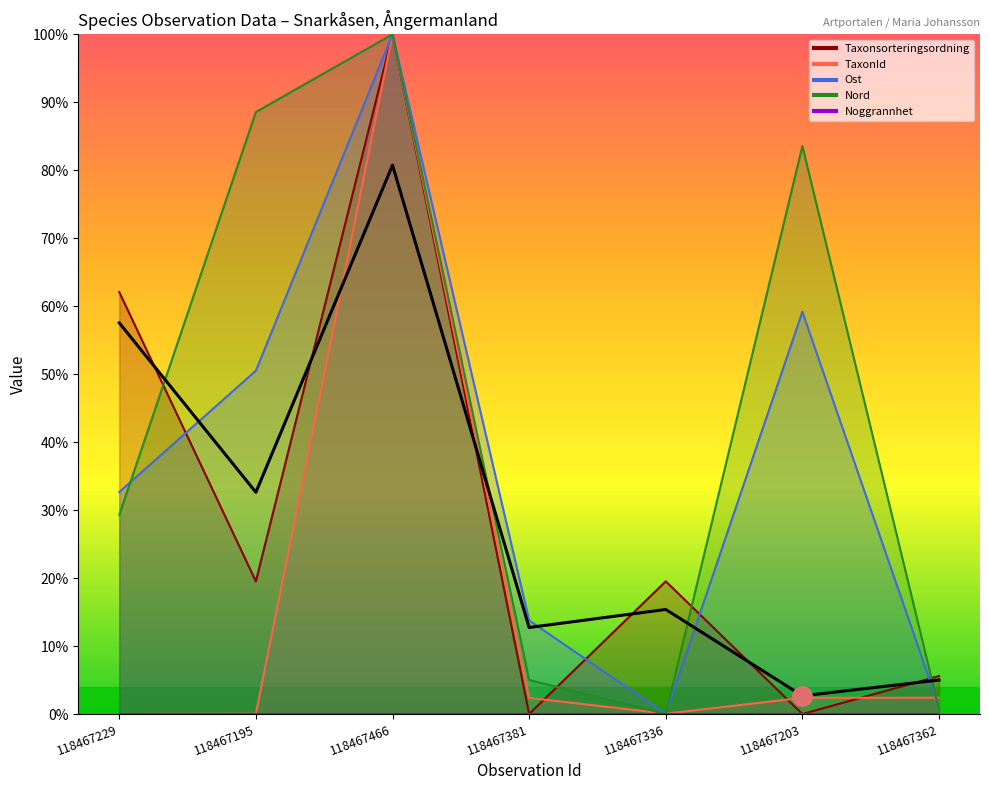

The Taxonsorteringsordning series shows 0.0 at 118467381. True or false?

True